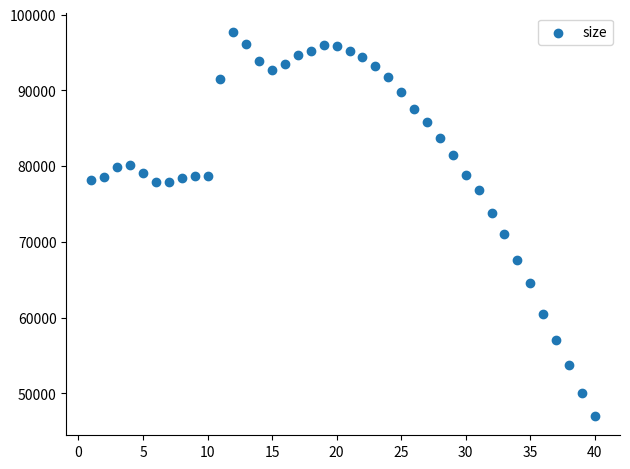

What is the range of X values (max minus min)?

39